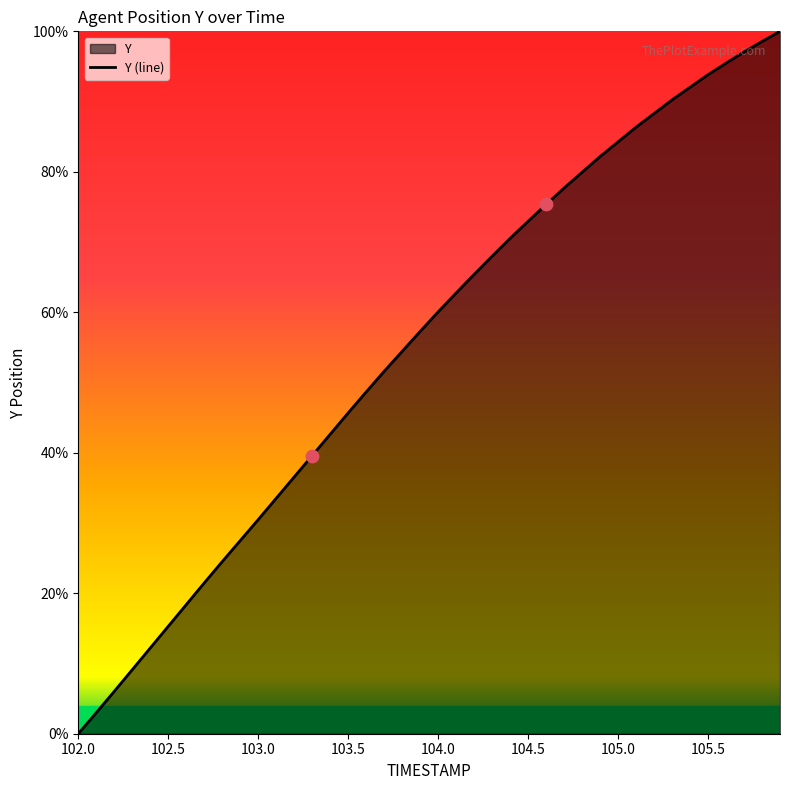

Approximately how many times larger is the value at 105.8 compared to 104.7?

1.3